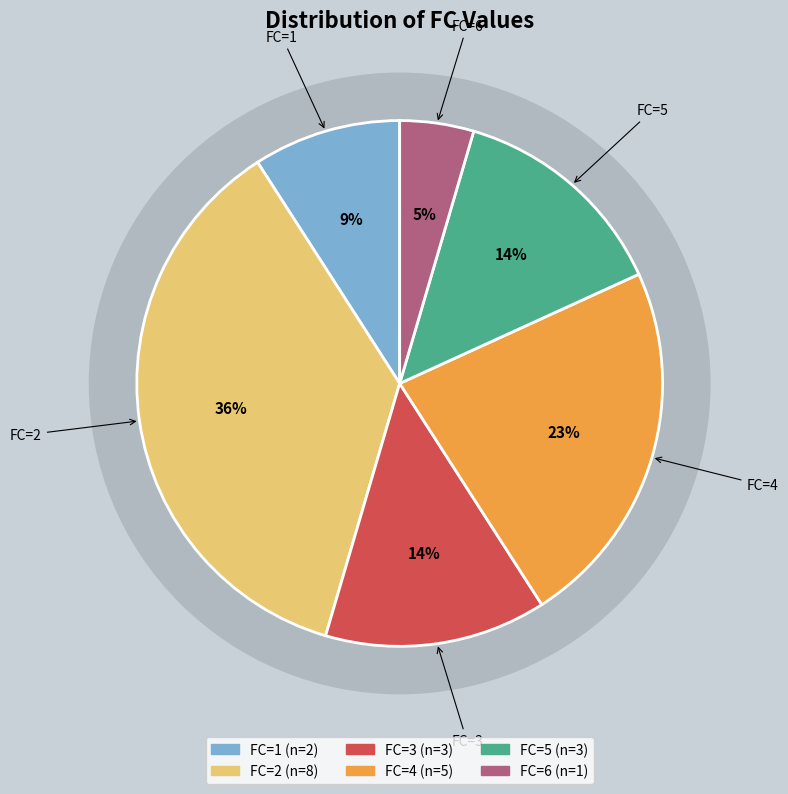

Count the number of slices in the pie.

5